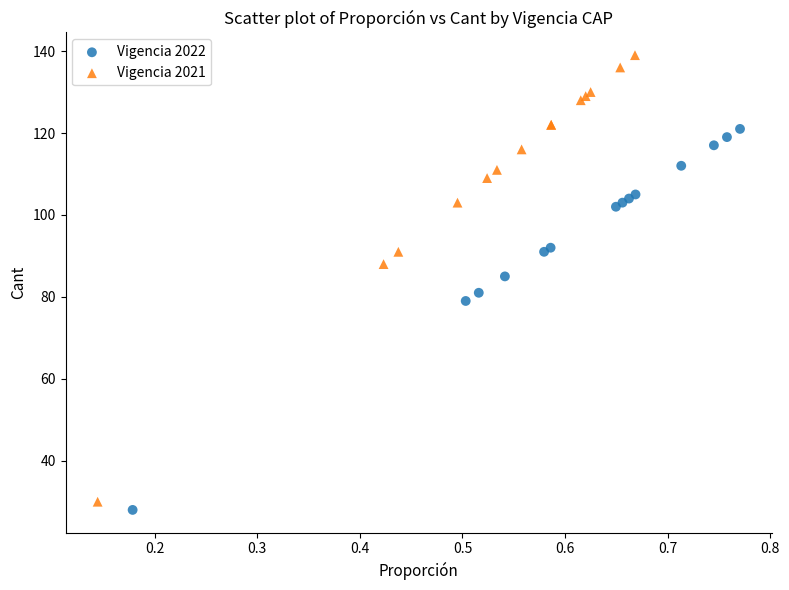

Which series reaches the maximum Y coordinate?

Vigencia 2021